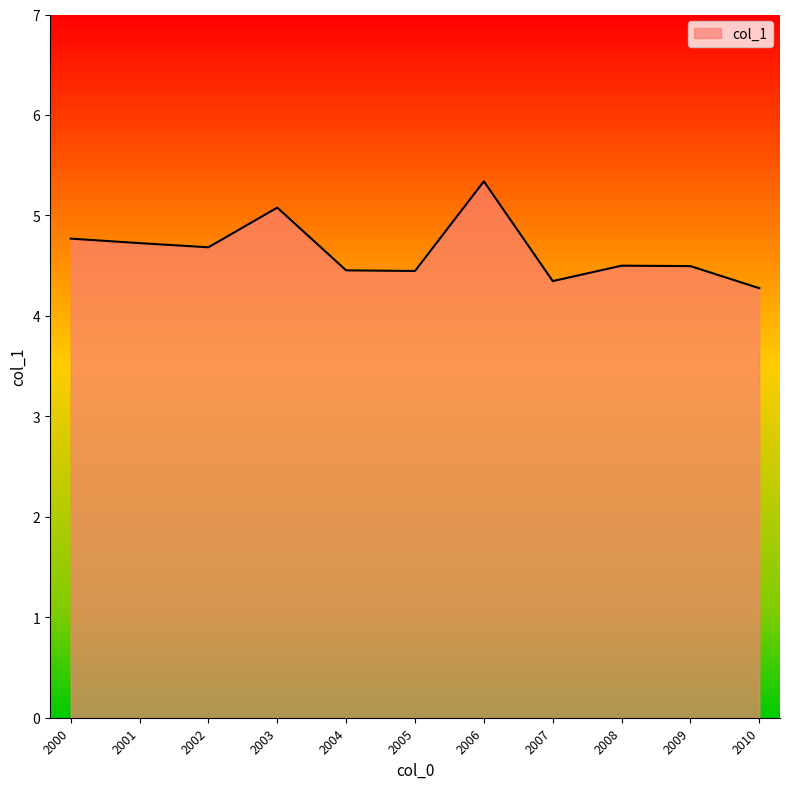

True or false: the data shows 5.1 at 2003.

True